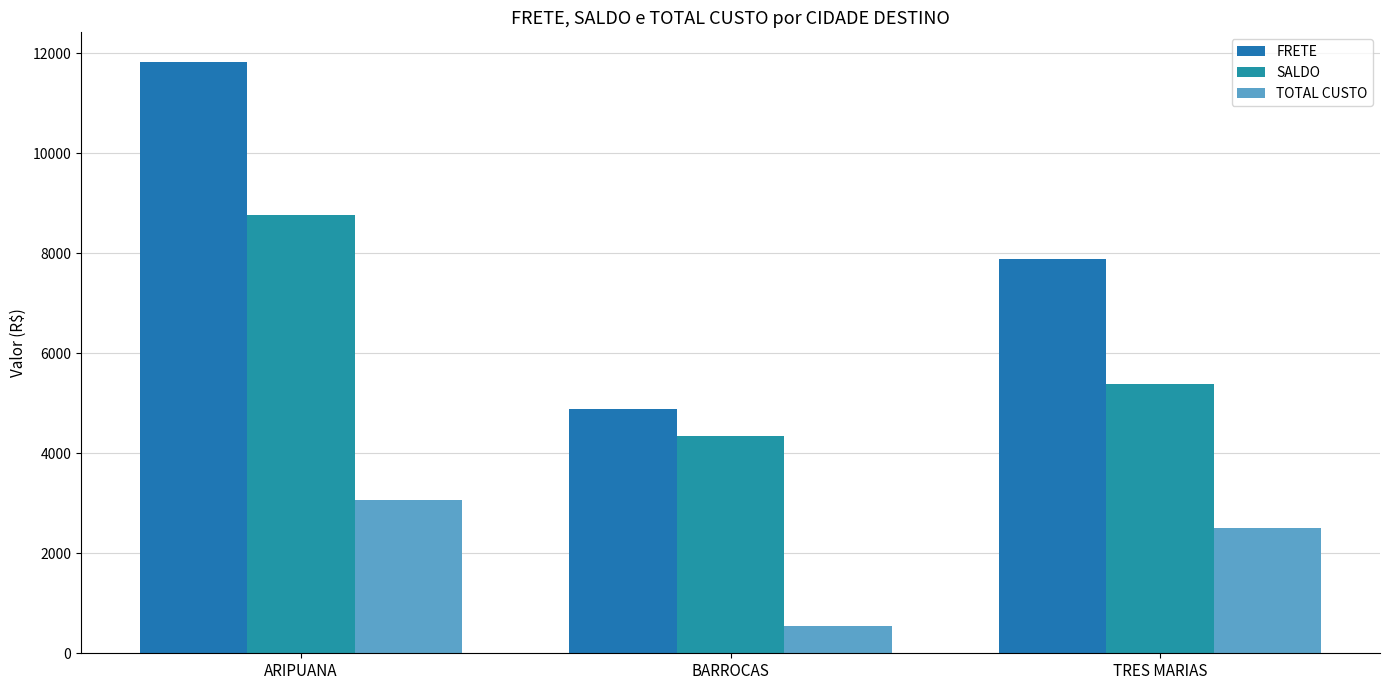

Reading right to left, list all the values displayed in this chart.

FRETE: TRES MARIAS=7888.8	BARROCAS=4896.0	ARIPUANA=11829.2
SALDO: TRES MARIAS=5382.8	BARROCAS=4341.5	ARIPUANA=8761.2
TOTAL CUSTO: TRES MARIAS=2506.0	BARROCAS=554.5	ARIPUANA=3068.0